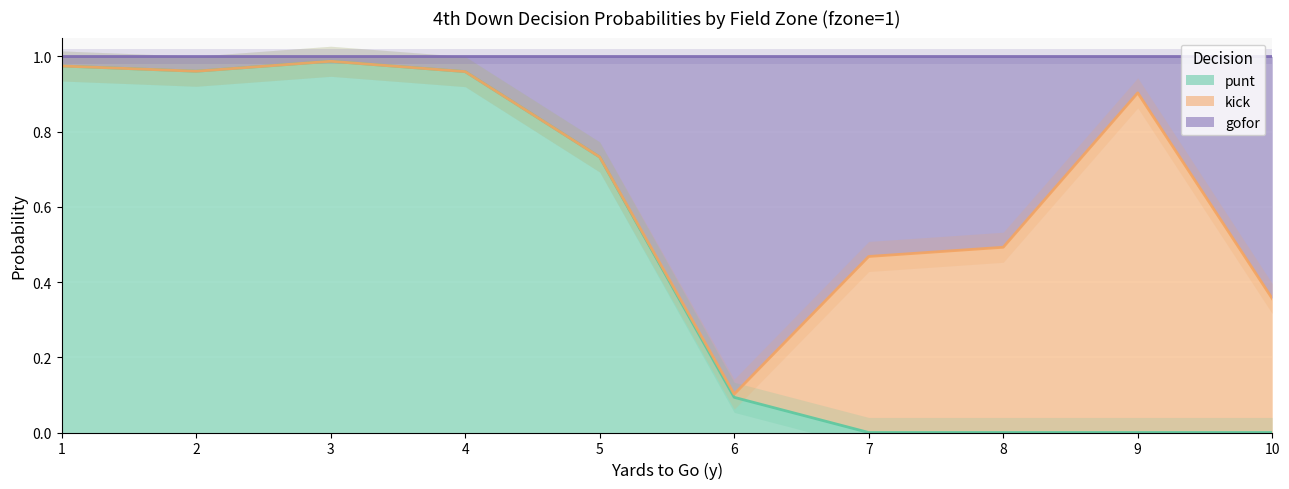

Which has a higher value, 9 or 5?

9